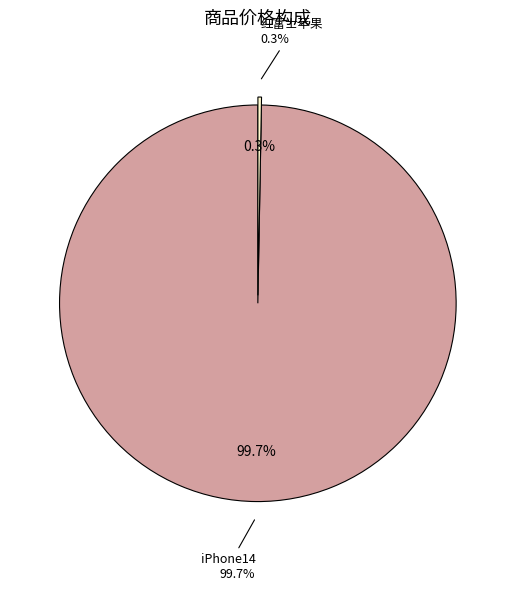

To the nearest percent, what is the average slice percentage?

50%